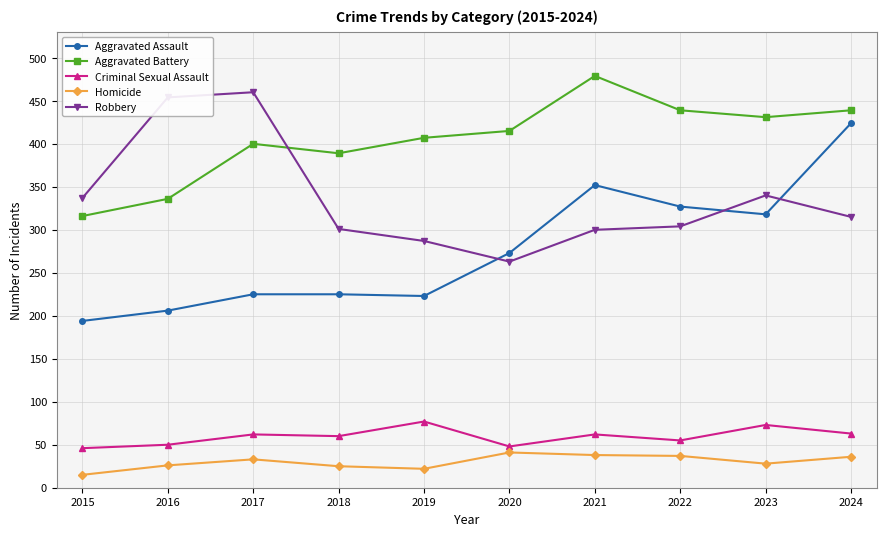

True or false: Homicide and Aggravated Battery intersect in this chart.

False